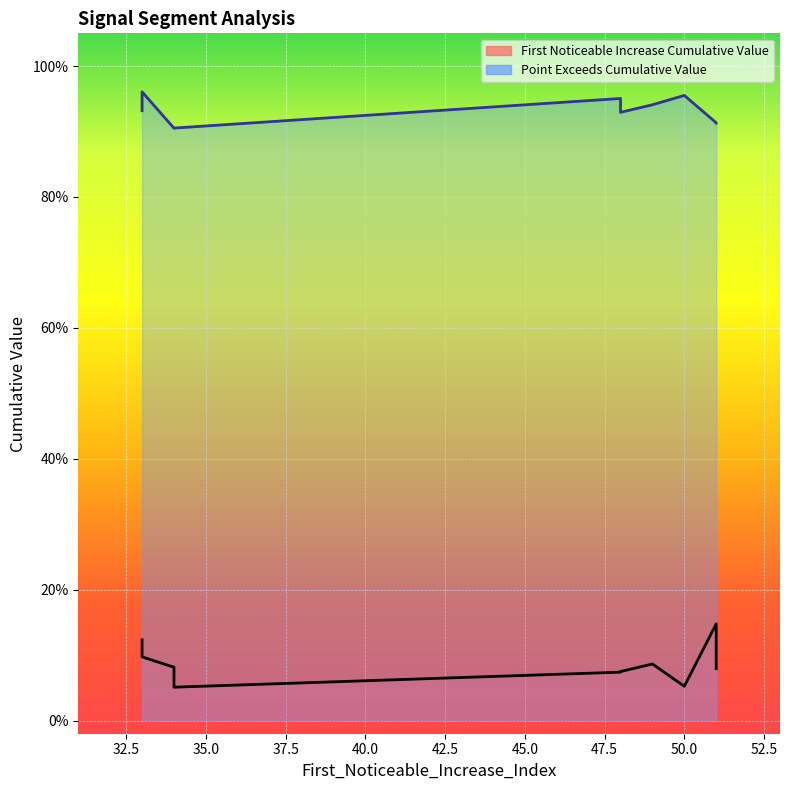

List the series in order of their peak value, lowest first.

First_Noticeable_Increase_Cumulative_Value, Point_Exceeds_Cumulative_Value